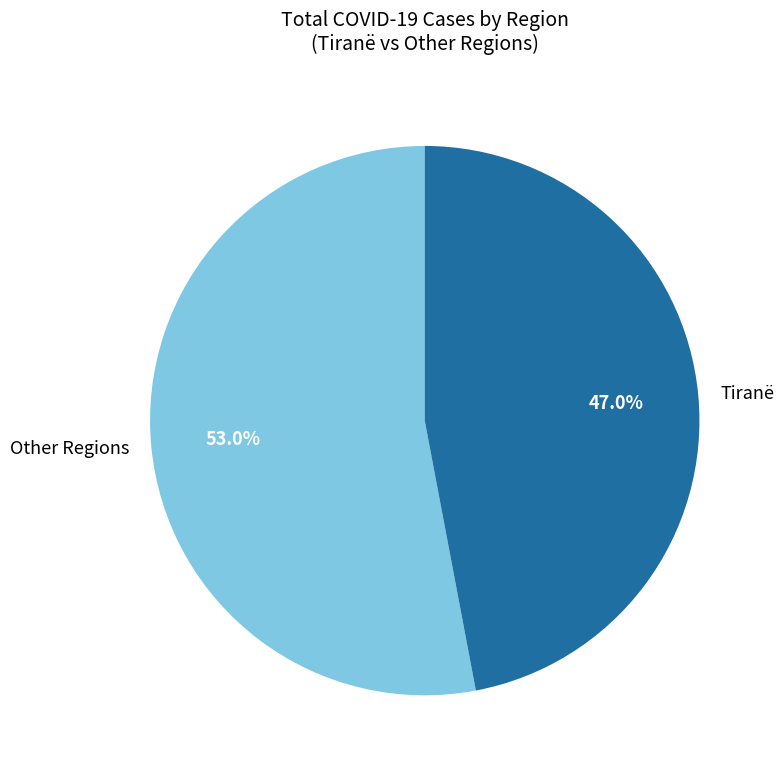

Combined, what portion of the pie is Other Regions and Tiranë?

100.0%